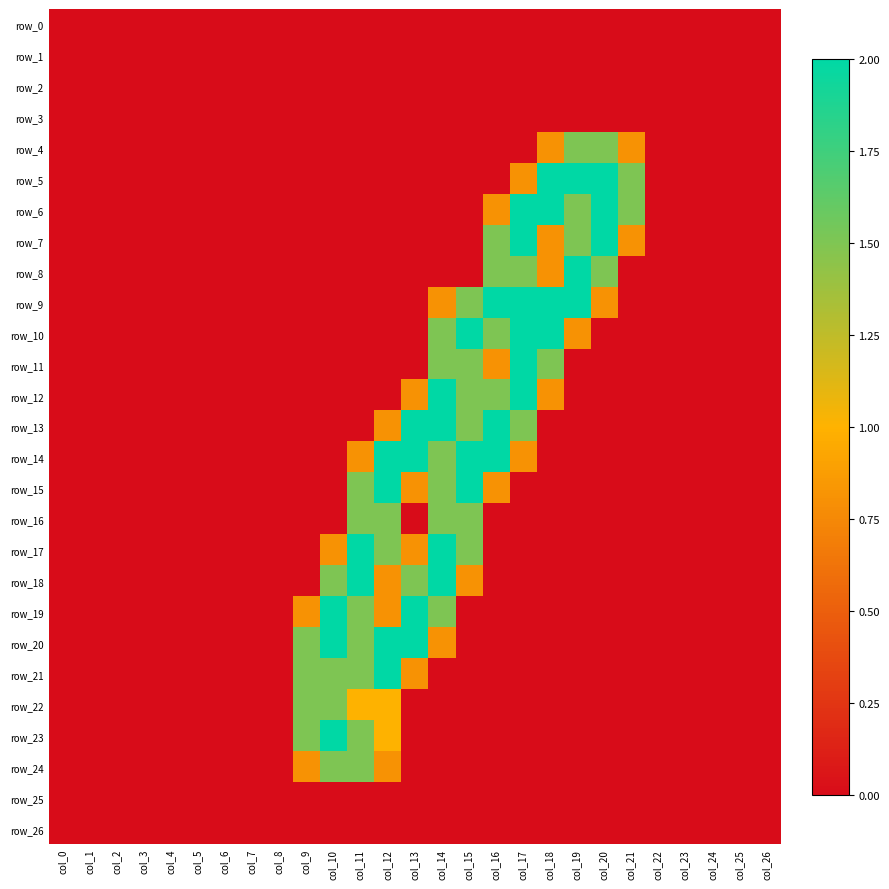

What is the greatest value displayed?

2.0